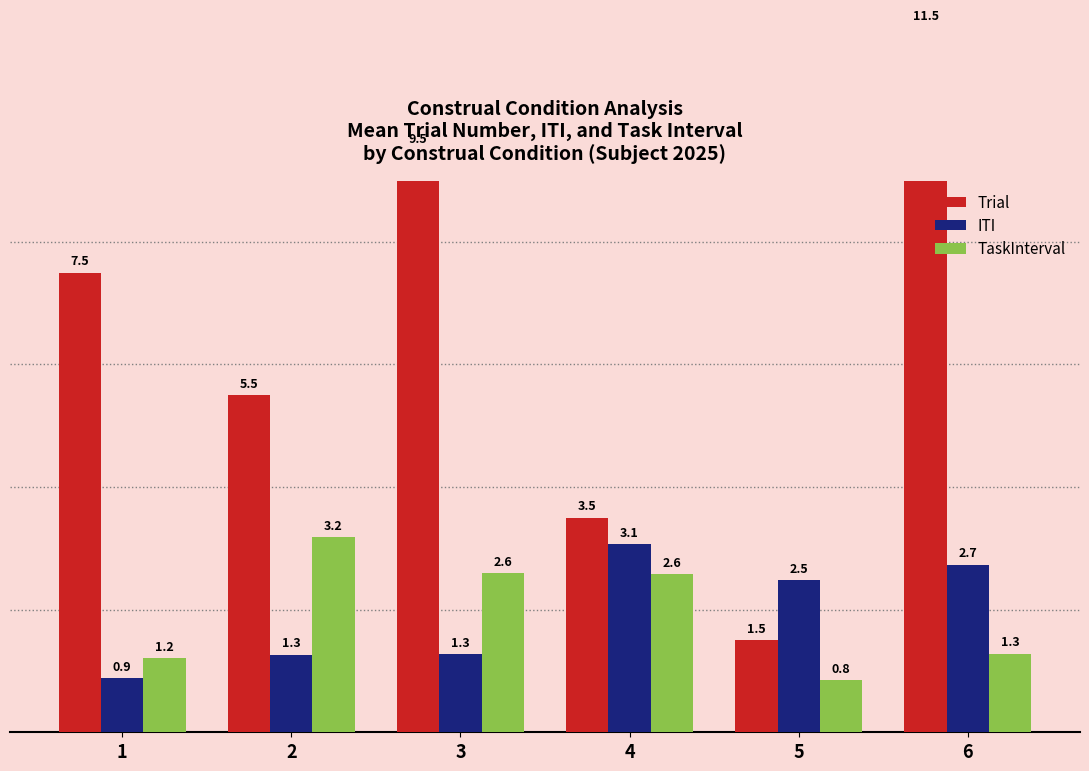

How many values in the Trial series are below 7?

3